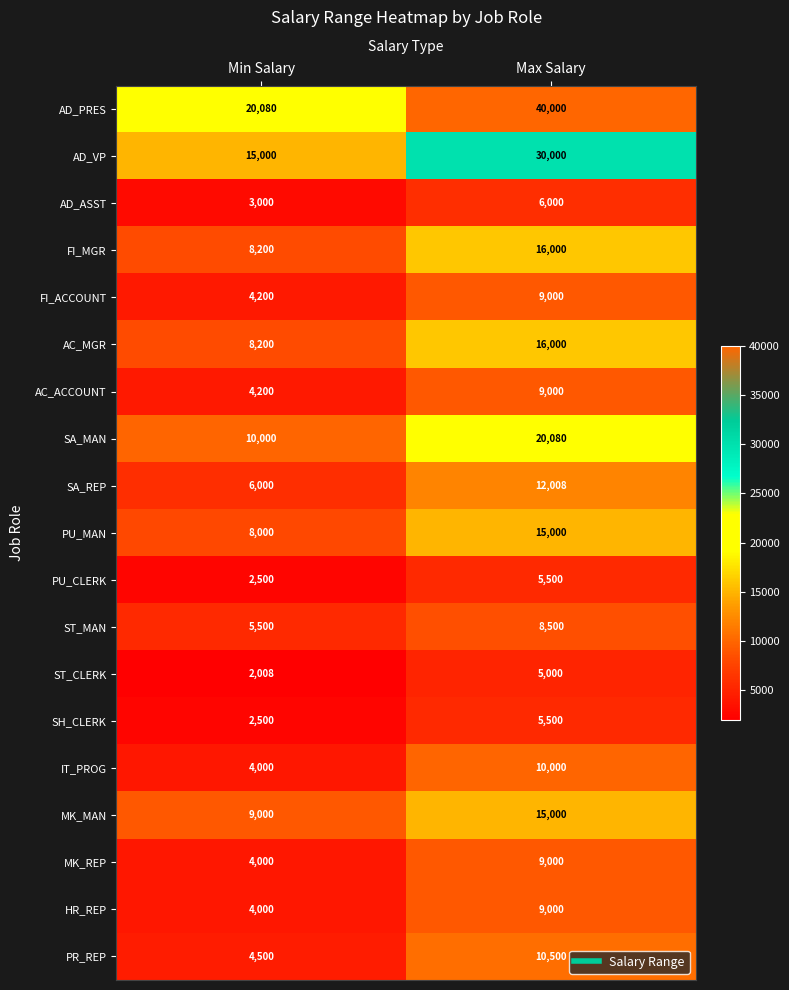

Which series has the largest total across all categories?

AD_PRES